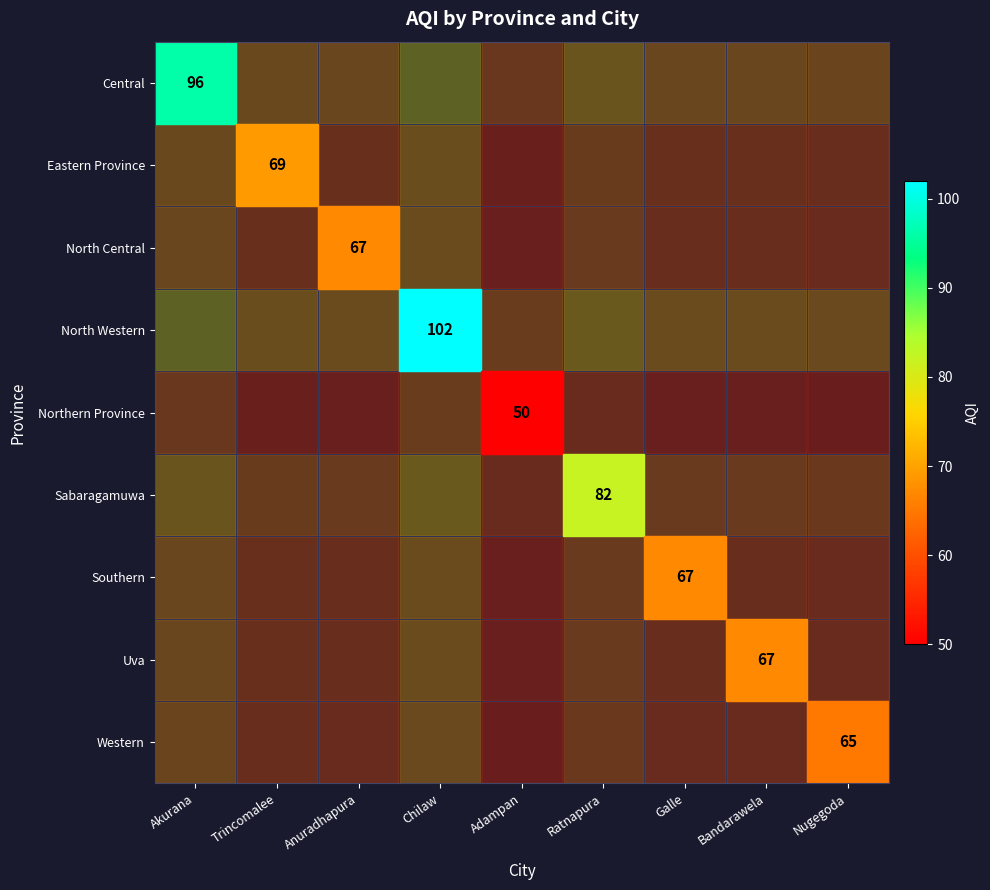

Rank the series at Trincomalee from lowest to highest value.

Central, North Central, North Western, Northern Province, Sabaragamuwa, Southern, Uva, Western, Eastern Province